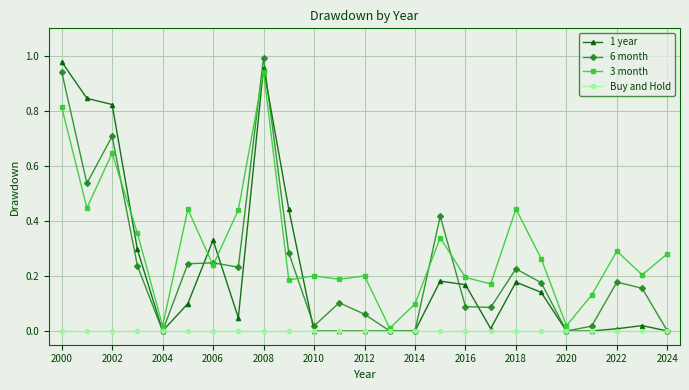

True or false: 1 year has more than 1 interior local peaks.

True